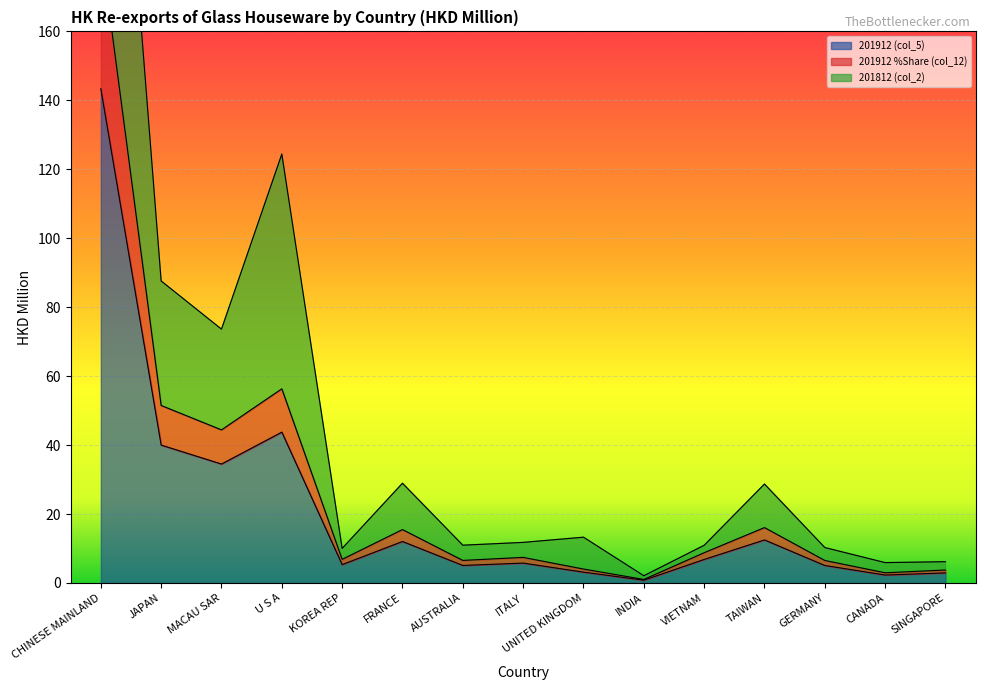

What is the highest value of the 201912 %Share (col_12) series?

184.5